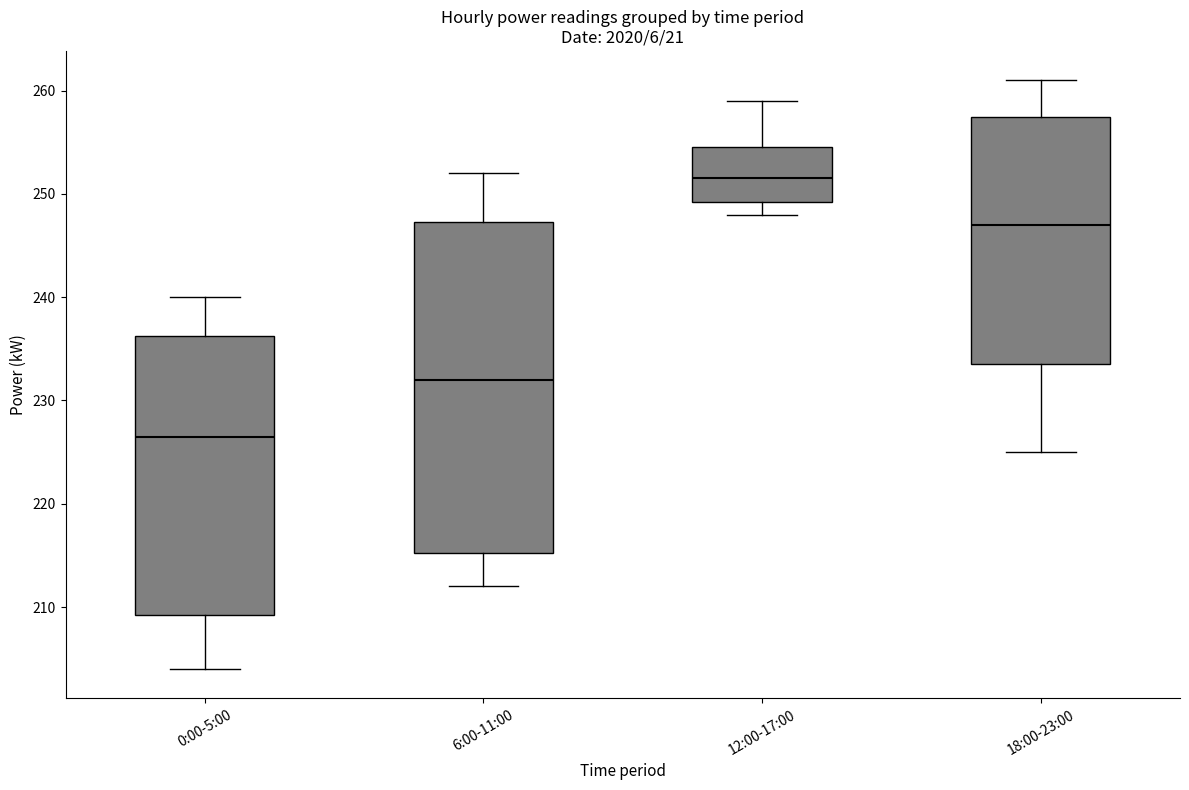

Reading left to right, transcribe this box plot: for each box, give where its median line is, the range the box spans, and where its two whiskers end, as read against the y-axis. The values are not printed on the chart, so give them approximately, as read against the axis.

0:00-5:00: median 227, box 209 to 236, whiskers 204 to 240
6:00-11:00: median 232, box 215 to 247, whiskers 212 to 252
12:00-17:00: median 252, box 249 to 255, whiskers 248 to 259
18:00-23:00: median 247, box 234 to 258, whiskers 225 to 261